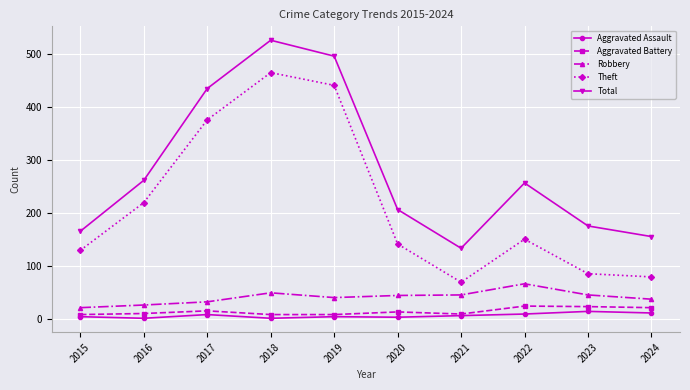

Is it true that Theft equals 142 at 2020?

True